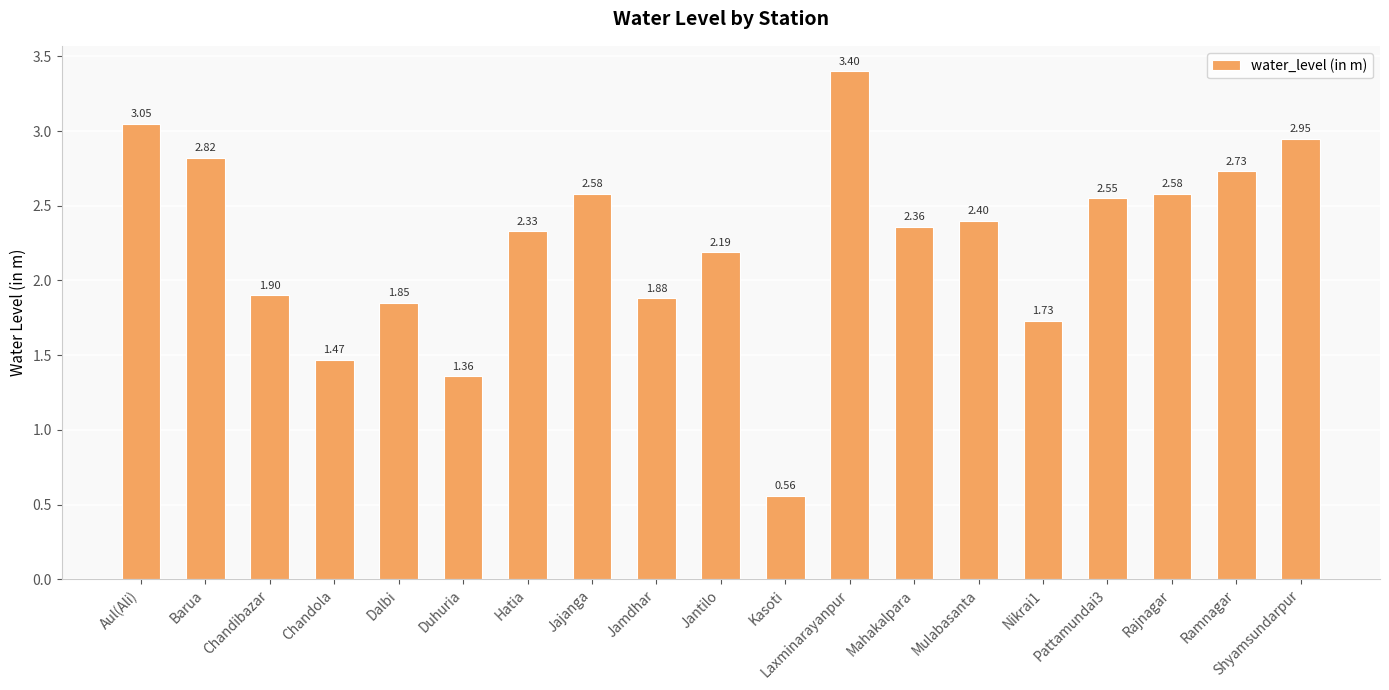

True or false: the data shows 2.4 at Mahakalpara.

True